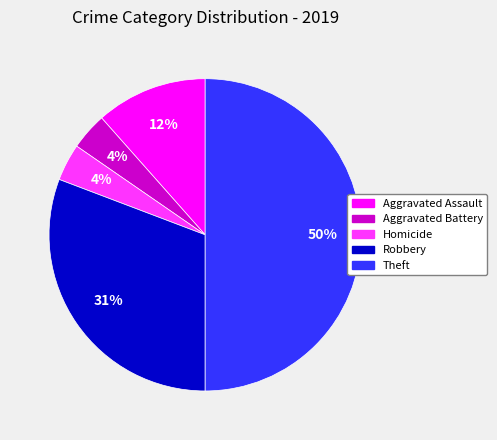

What is the largest slice in the pie chart?

Theft